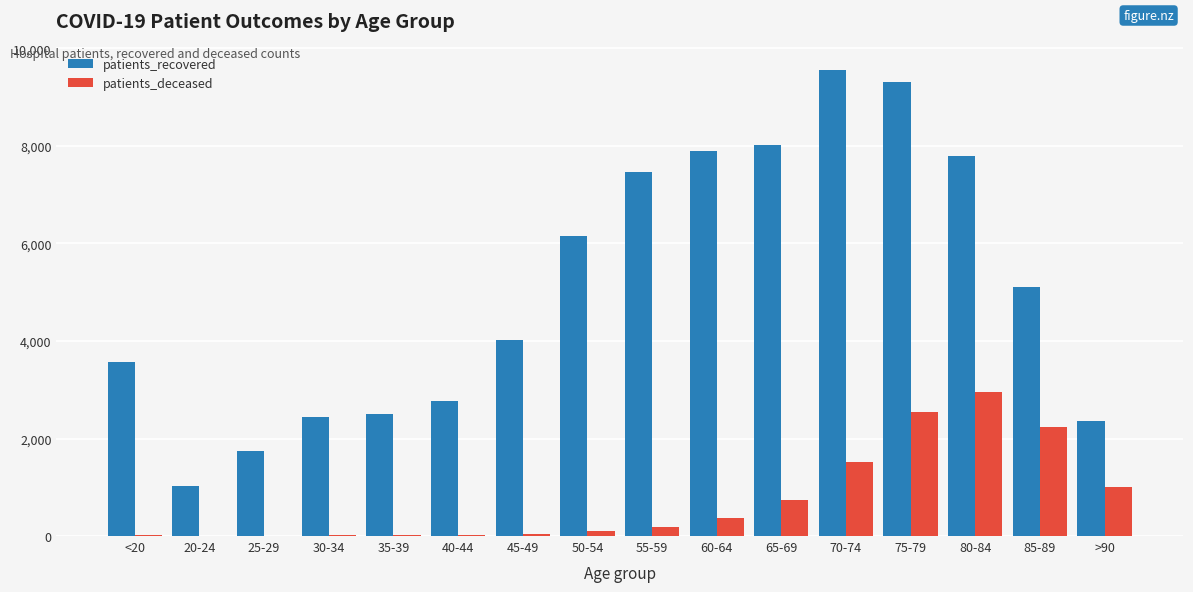

What is the maximum value for patients_recovered?

9563